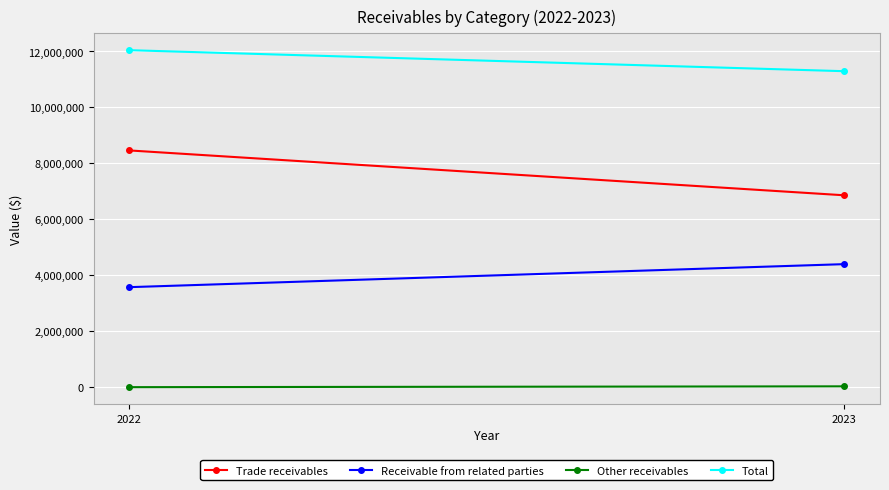

What is the difference between the maximum and minimum values in the Total series?

750843